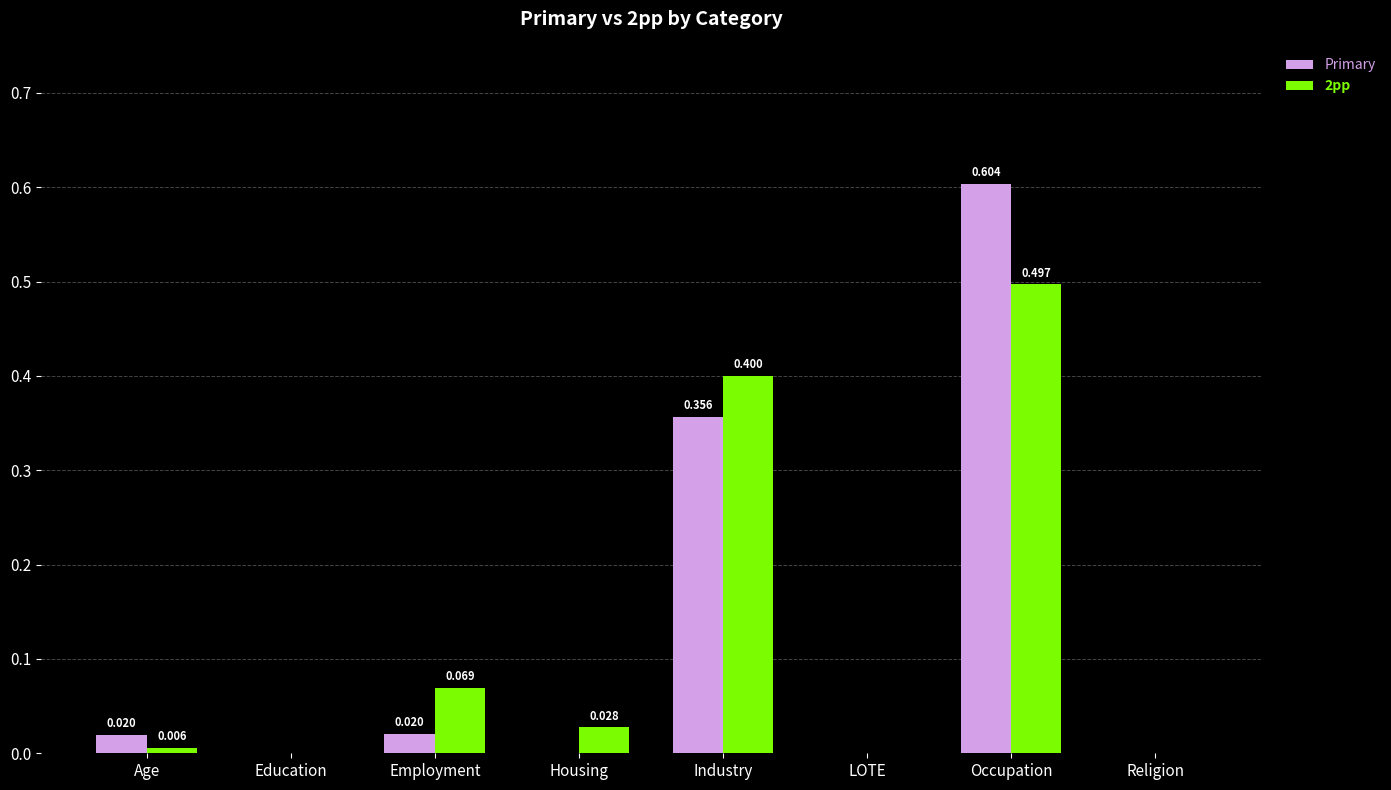

What are all the series names shown in the legend?

Primary, 2pp